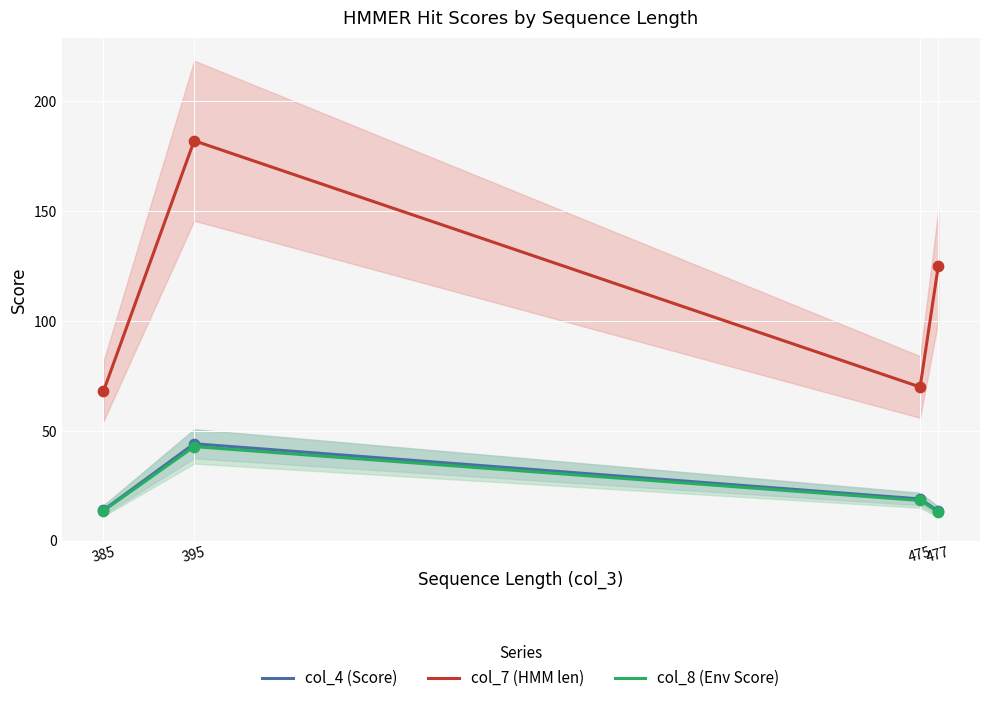

Which series has the largest total across all categories?

col_7 (HMM len)